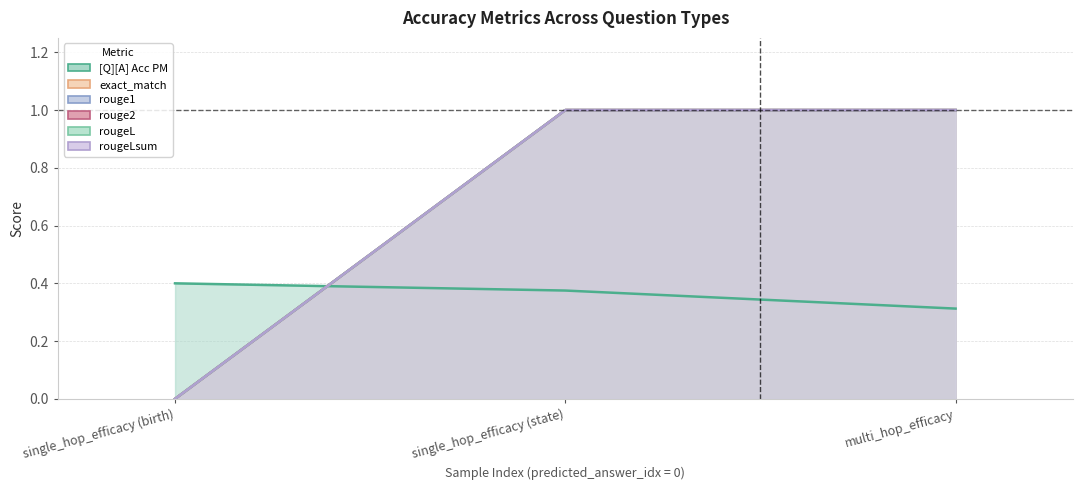

What are all the series names shown in the legend?

[Q][A] Acc PM, exact_match, rouge1, rouge2, rougeL, rougeLsum